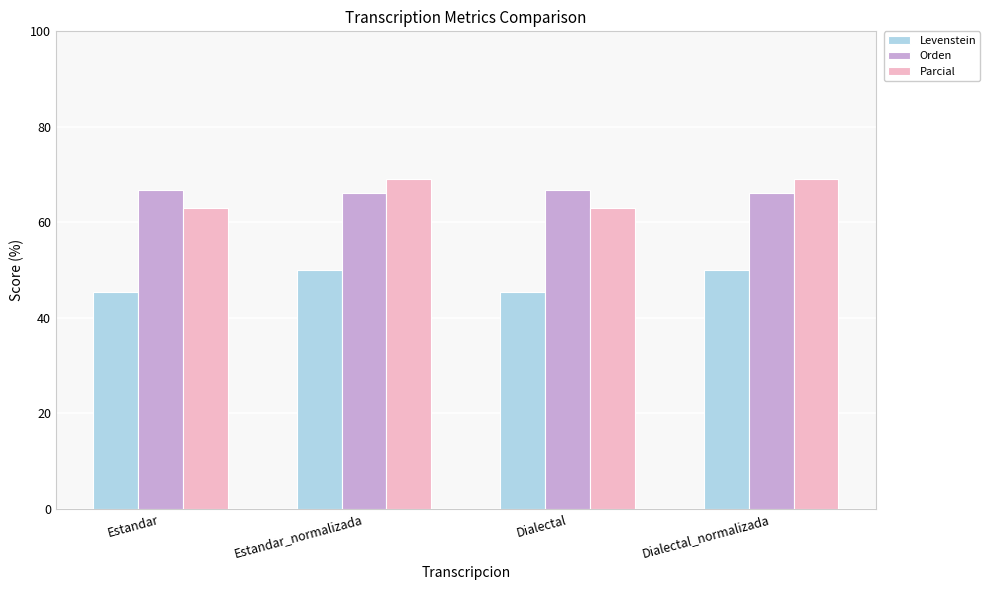

What is the difference between the highest and lowest values at Estandar_normalizada?

19.0